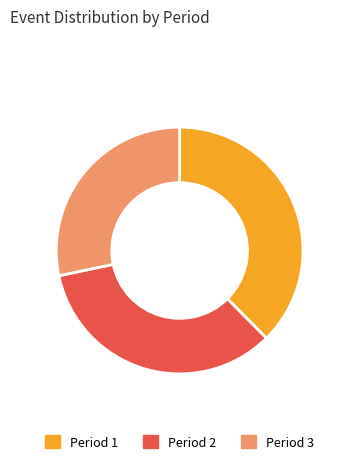

Is it true that Period 2 is 34% of the pie?

True